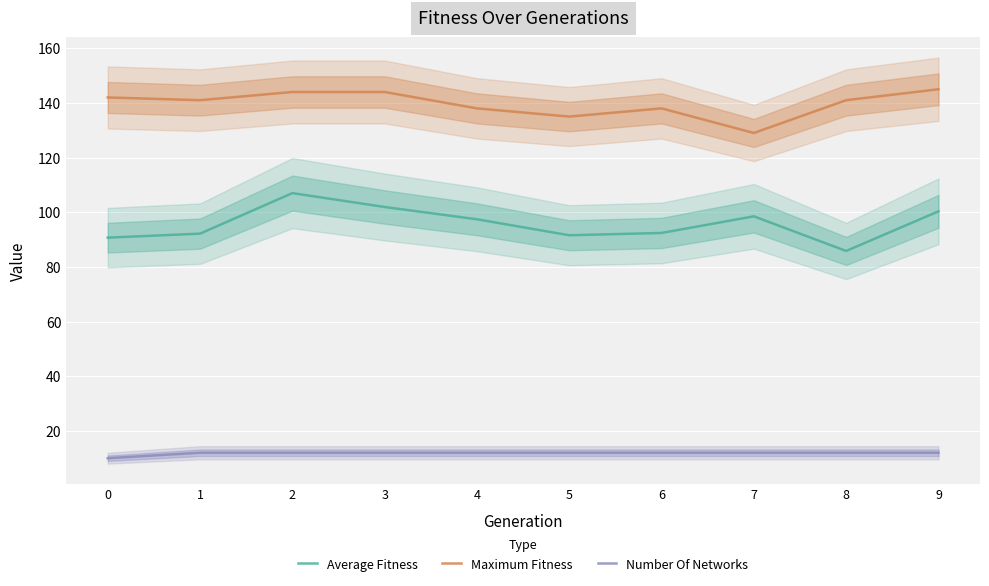

What is the maximum value shown in the chart?

145.0